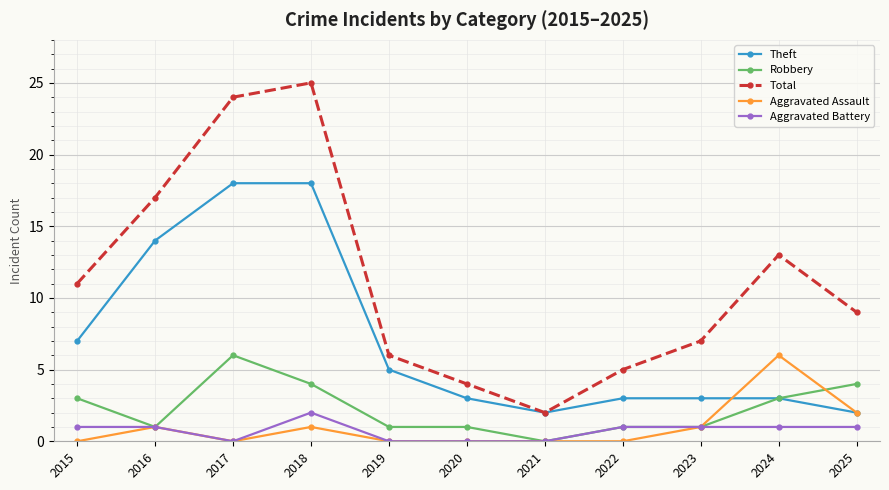

Does the chart display data point markers on the line(s)?

Yes